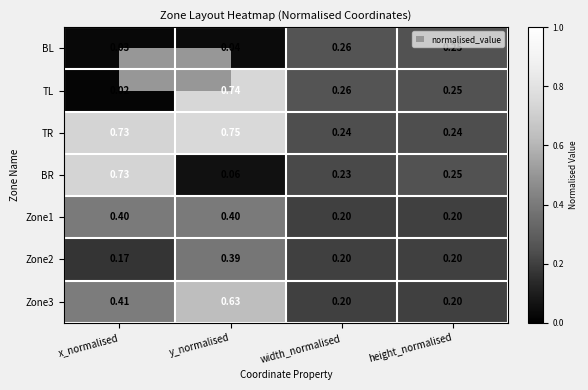

Which series has the widest spread of values?

TL